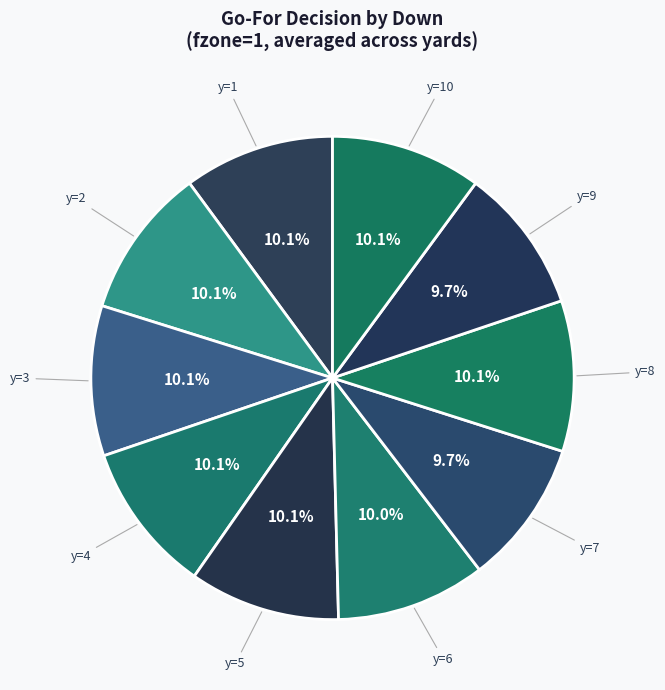

Which category has the smallest portion of the pie?

y=7